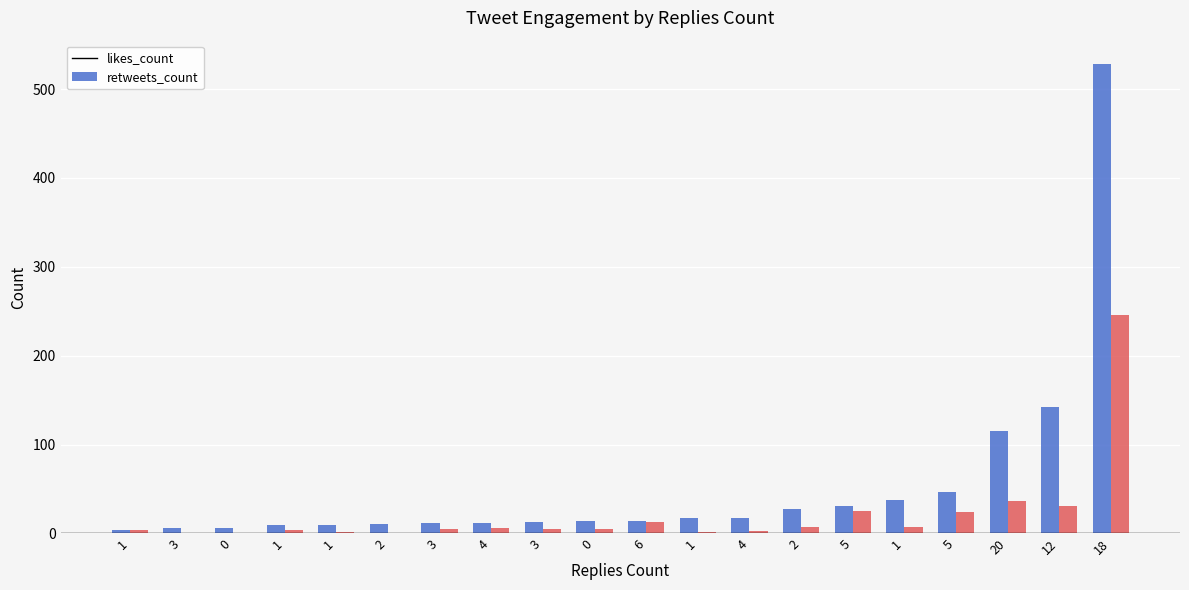

Are the bars grouped side by side (vs. stacked)?

Yes